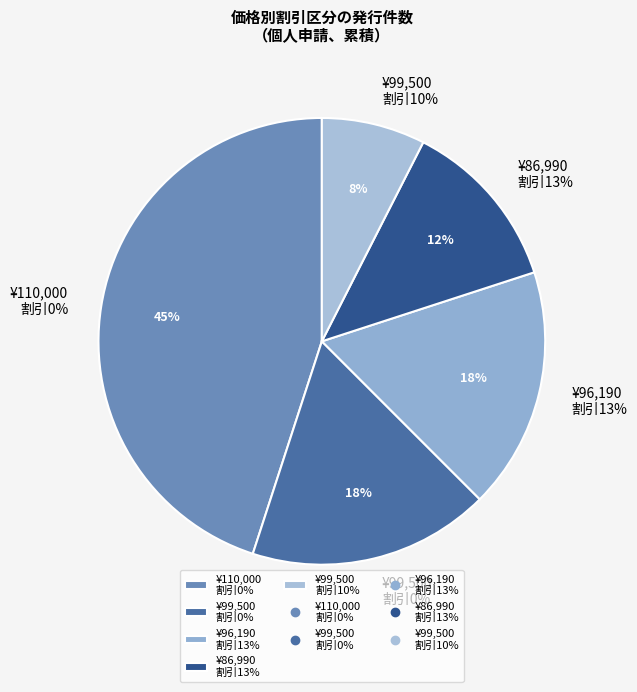

To the nearest percent, what is the average slice percentage?

20%